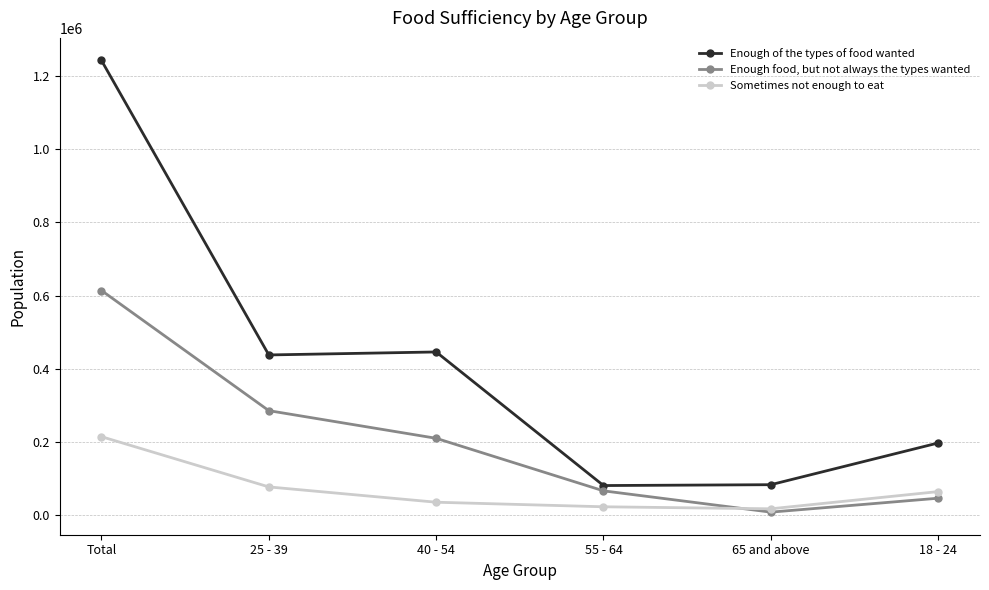

What is the sum of the Sometimes not enough to eat values at 55 - 64 and Total?

236291